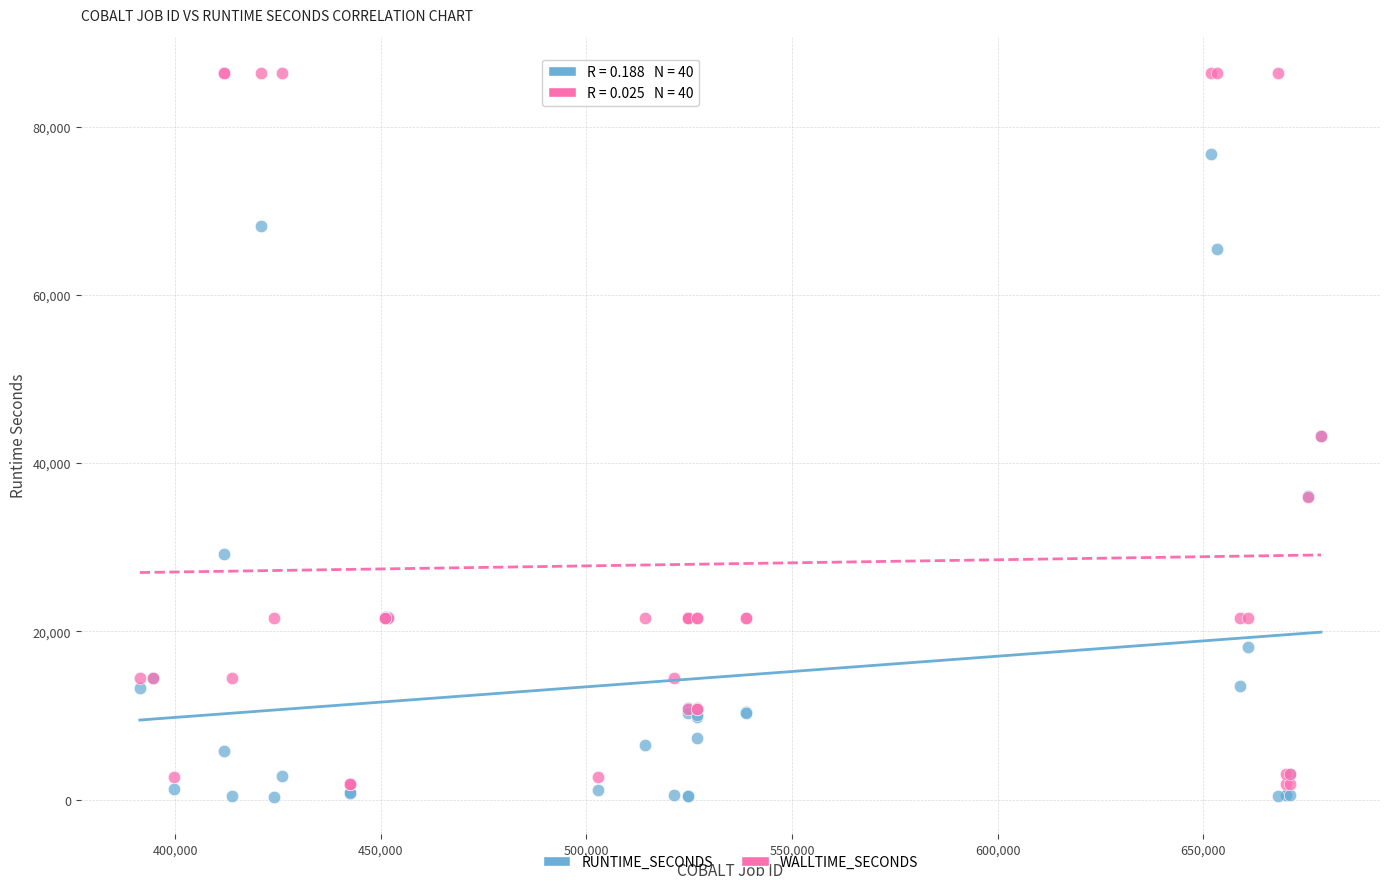

Which series has the largest Y range (max minus min)?

WALLTIME_SECONDS